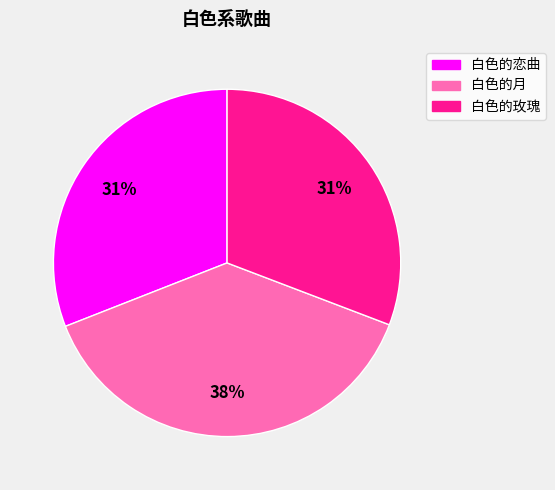

Which category has the biggest portion of the pie?

白色的月